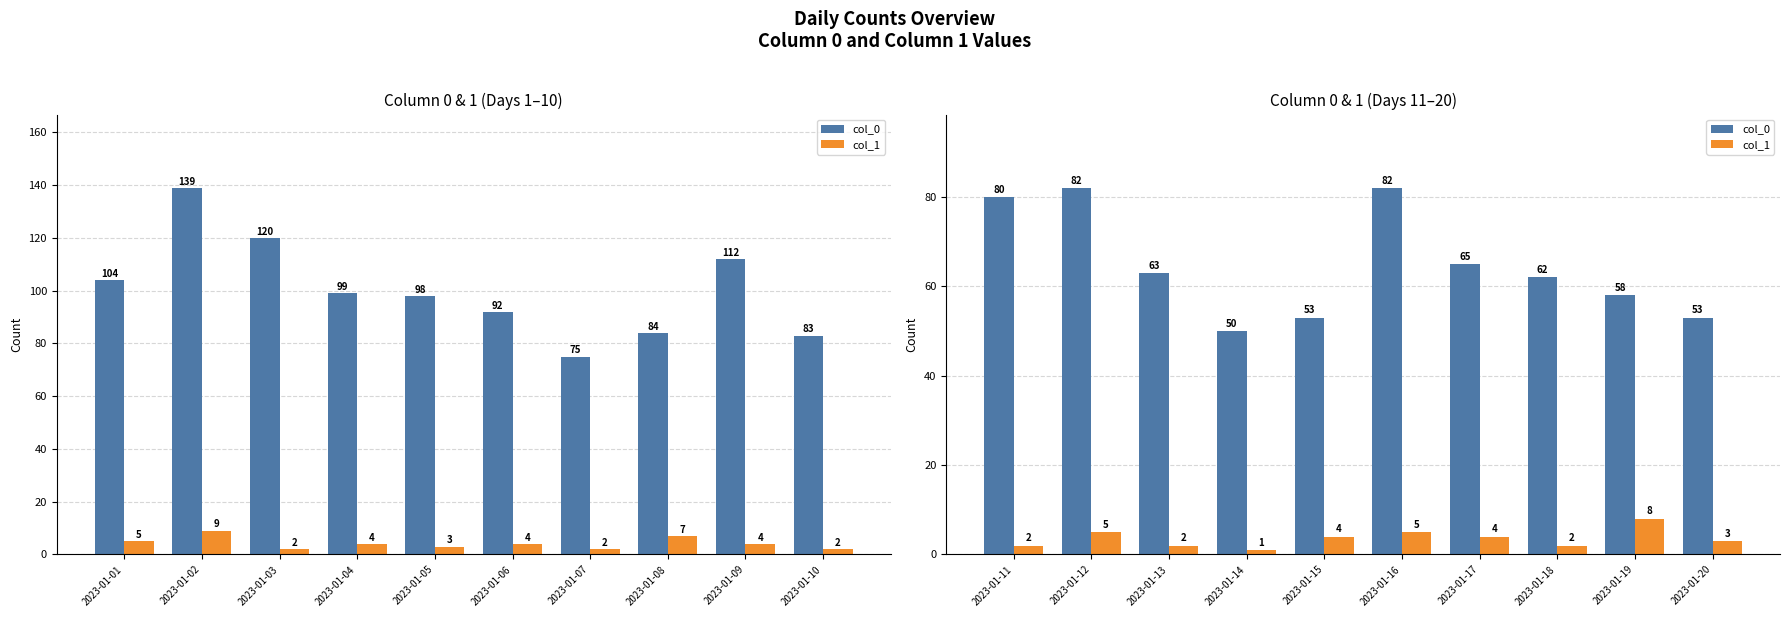

What is the value of the col_1 bar at the 6th from the left?

5